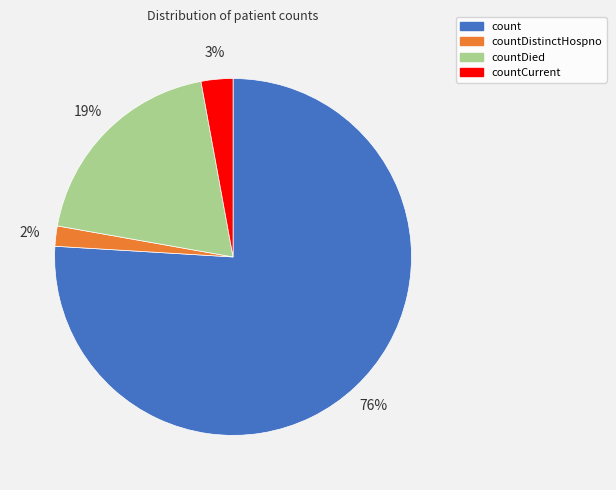

Which slice represents more than half of the pie?

count